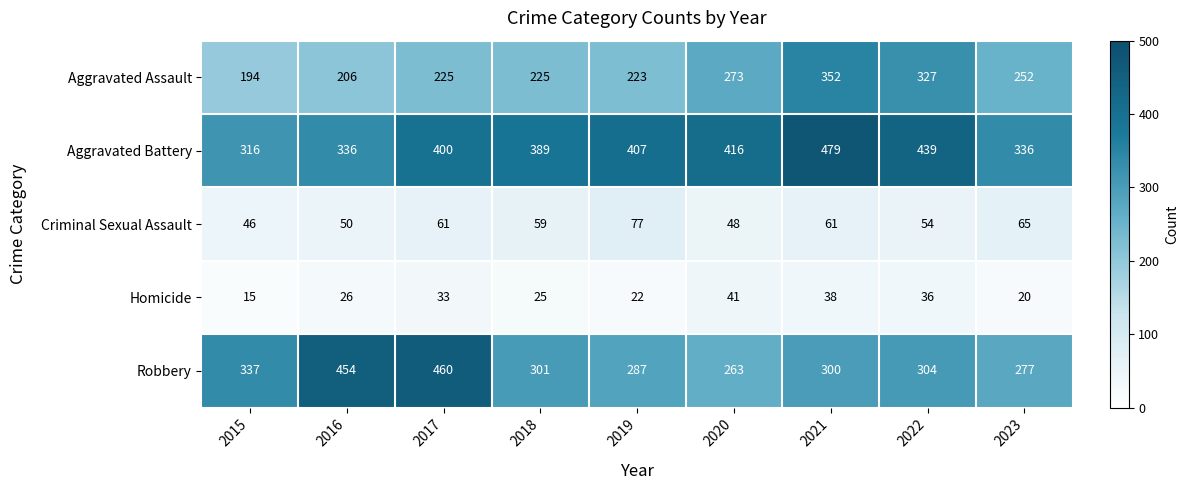

At which label does Criminal Sexual Assault reach its minimum?

2015